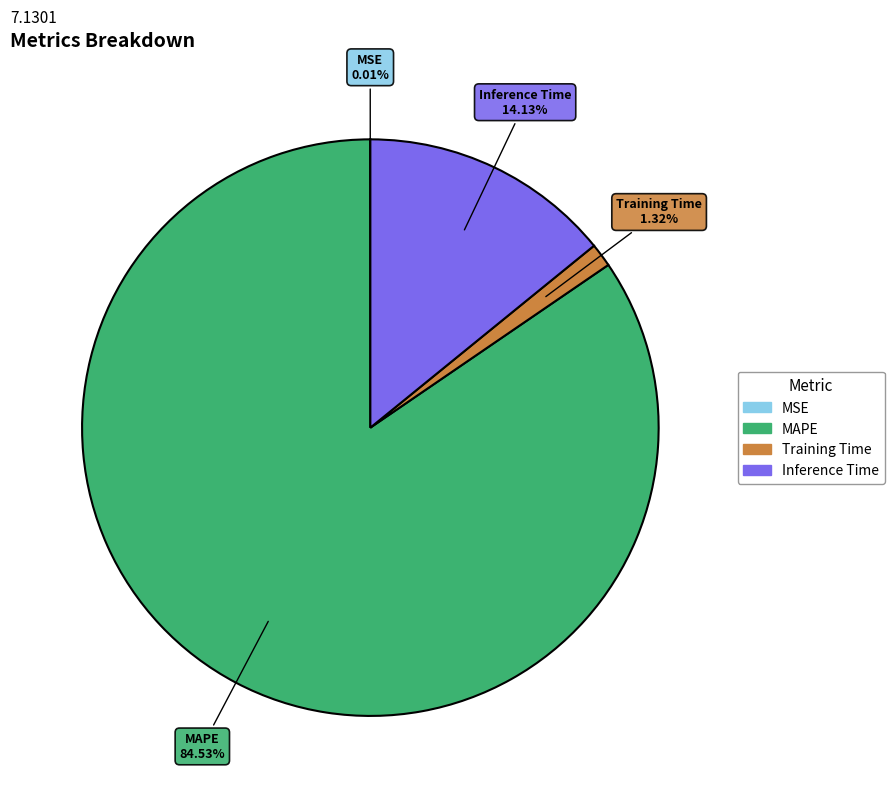

What is the majority slice?

MAPE